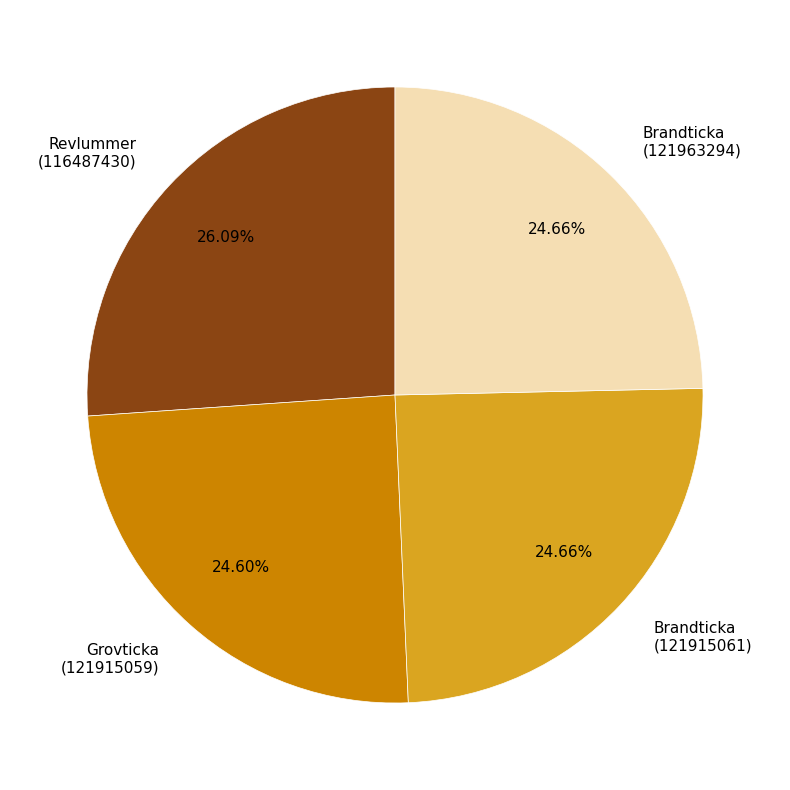

Does Grovticka (121915059) represent more than half of the total?

No